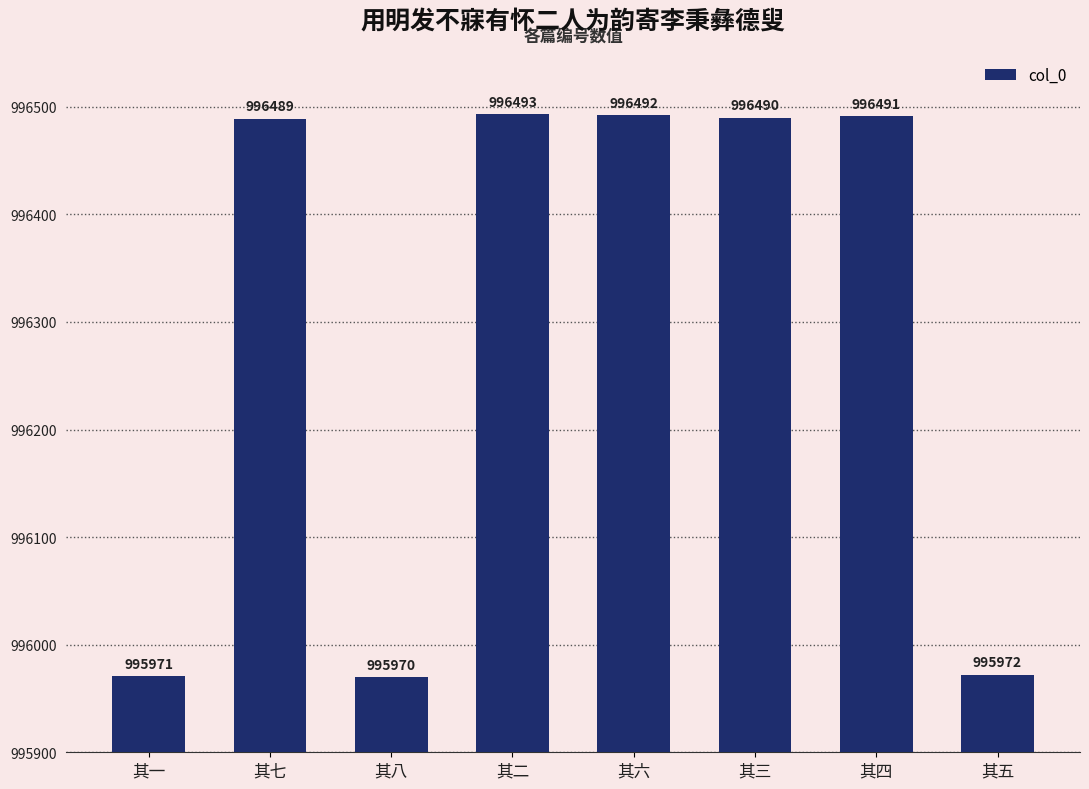

Rank the categories by value from highest to lowest.

其二, 其六, 其四, 其三, 其七, 其五, 其一, 其八